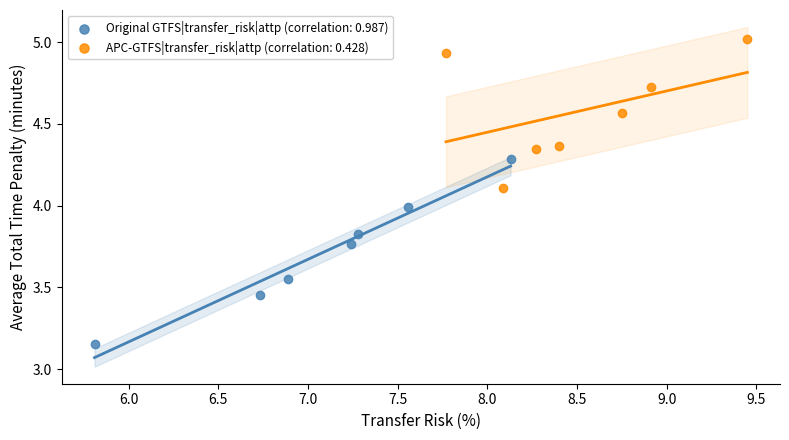

Which series contains the lowest Y value?

Original GTFS|transfer_risk|attp (correlation: 0.987)